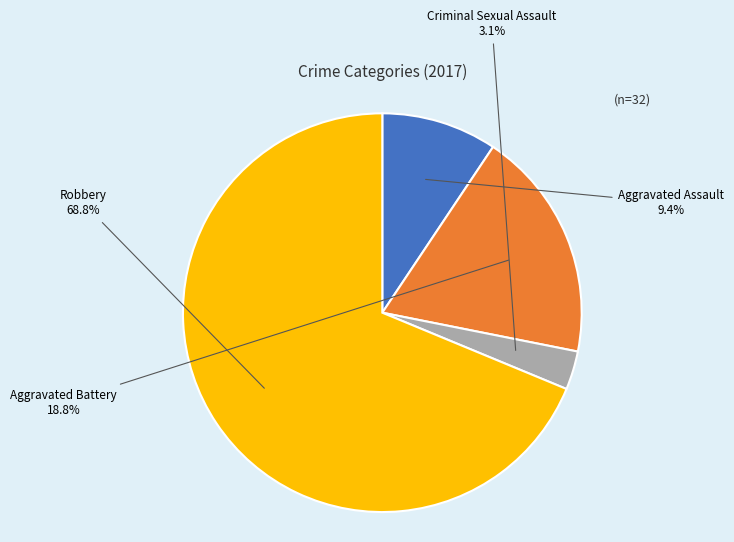

Is there any slice that represents more than half of the pie?

Yes